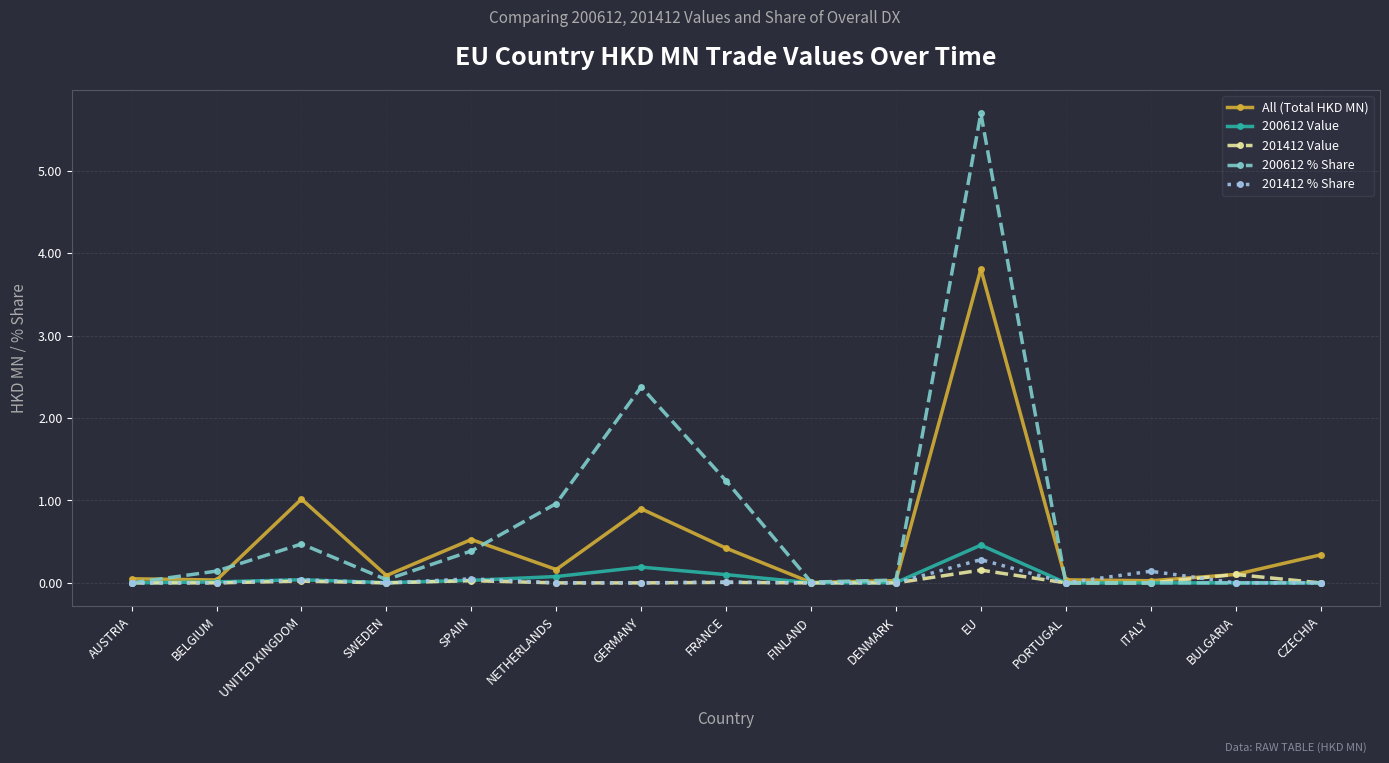

Which category has the highest value across all series?

EU